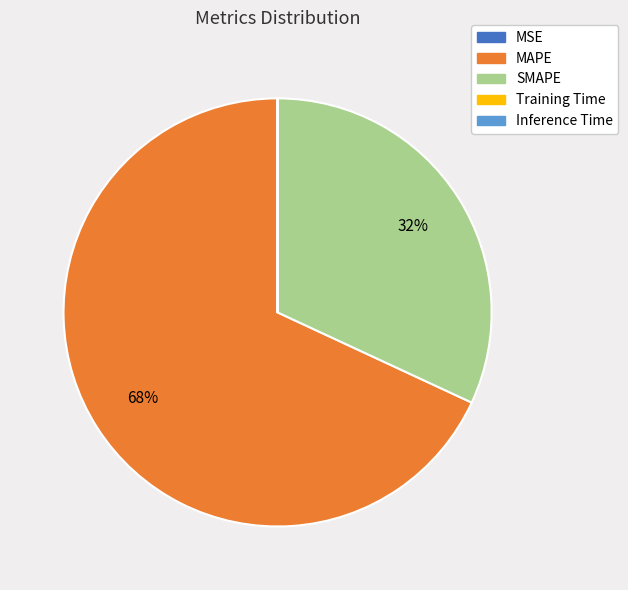

To the nearest percent, what portion does MAPE represent?

68%